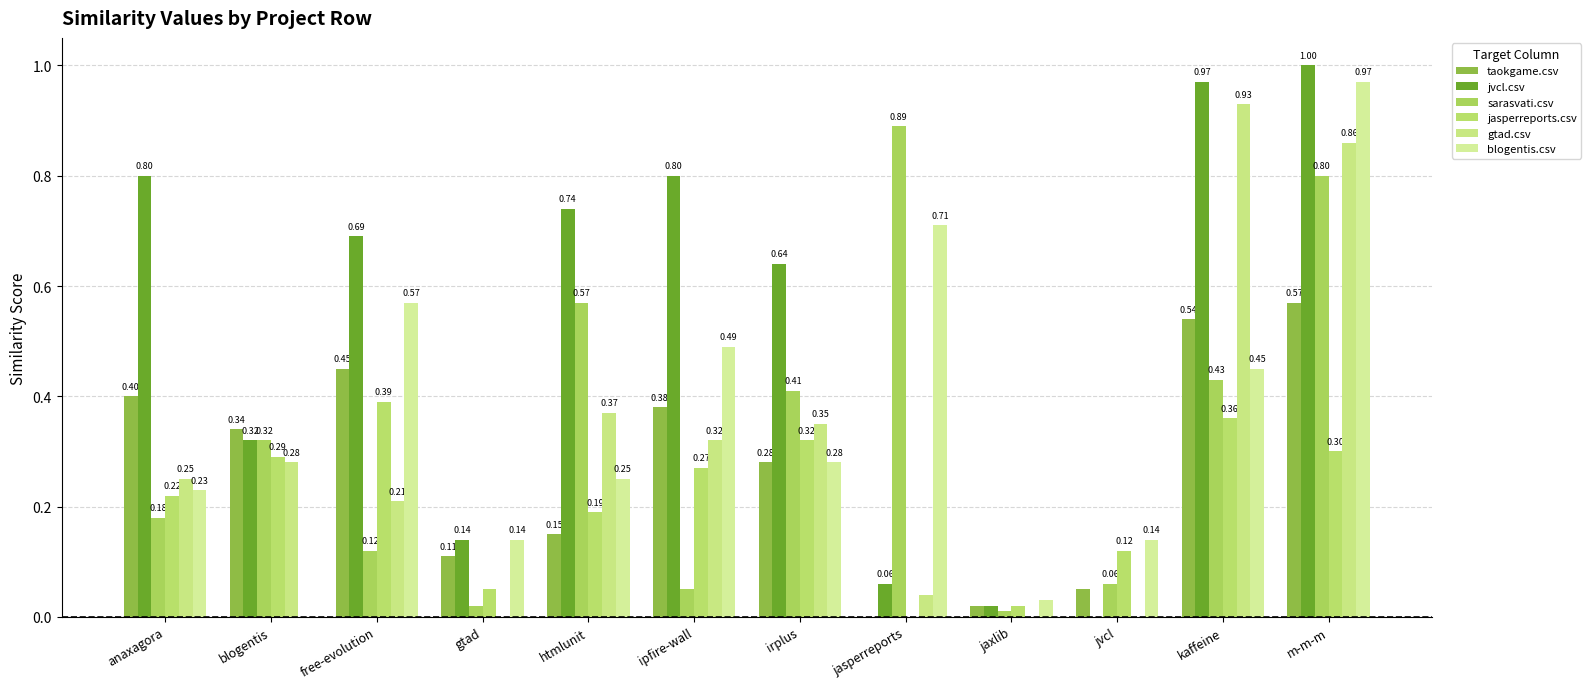

What position from the right is irplus?

6